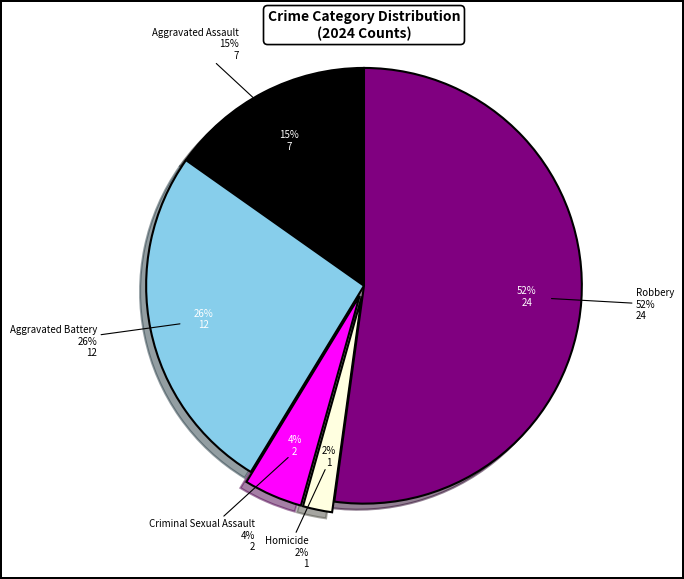

How many slices are in this pie chart?

5